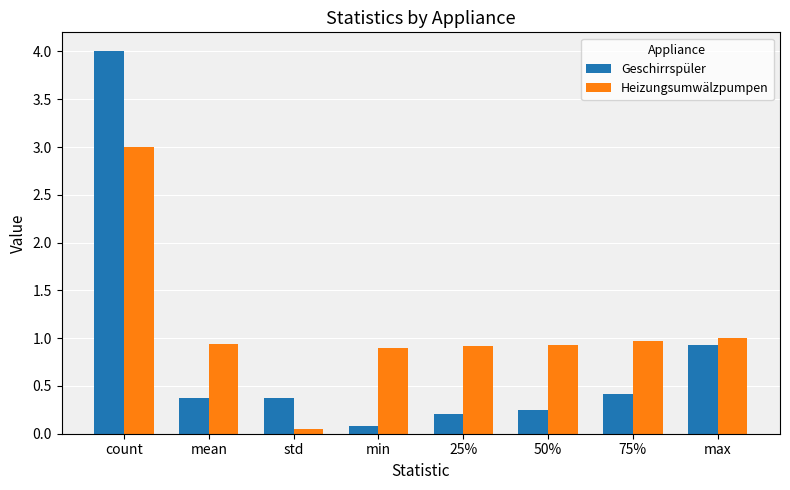

What position from the left is mean?

2